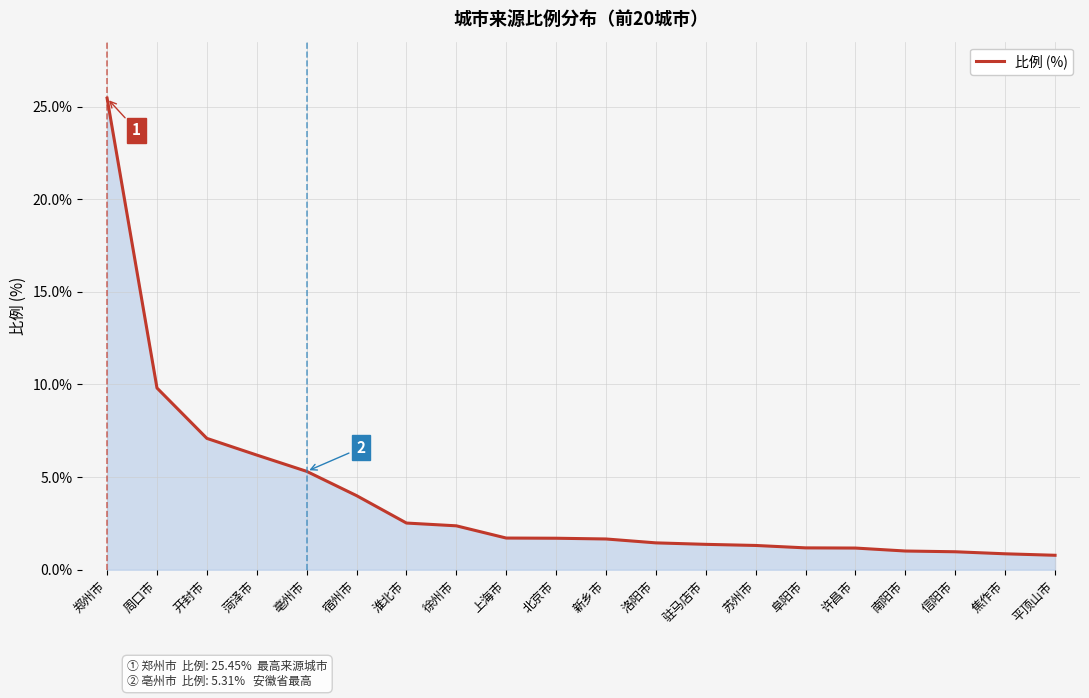

True or false: the data shows 10.2 at 菏泽市.

False